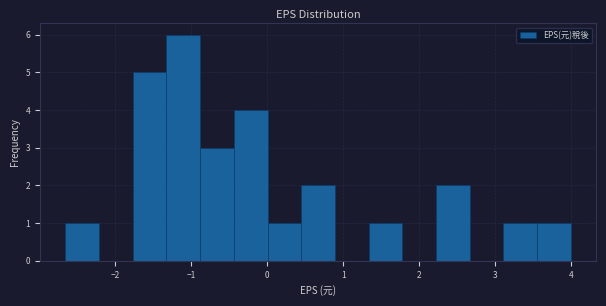

Reading left to right, list every bar in this chart as the range it spans on the x-axis followed by its height. Neither the bar edges nor the heights are printed on the chart, so give them approximately, as read against the axes.

-2.7 to -2.2: 1
-2.2 to -1.8: 0
-1.8 to -1.3: 5
-1.3 to -0.9: 6
-0.9 to -0.4: 3
-0.4 to 0.0: 4
0.0 to 0.4: 1
0.4 to 0.9: 2
0.9 to 1.3: 0
1.3 to 1.8: 1
1.8 to 2.2: 0
2.2 to 2.7: 2
2.7 to 3.1: 0
3.1 to 3.6: 1
3.6 to 4.0: 1